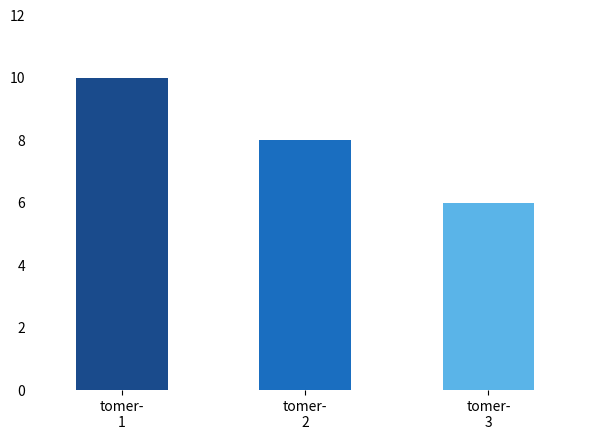

Approximately how many times larger is the value at tomer-
2 compared to tomer-
1?

0.8